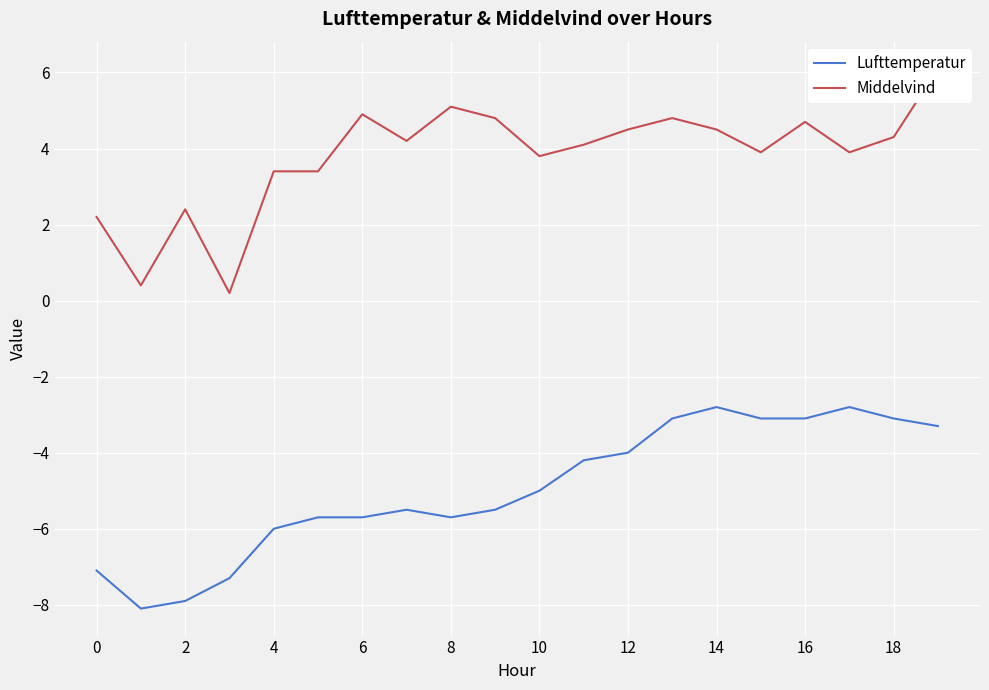

Read the Lufttemperatur value at 14.

-2.8